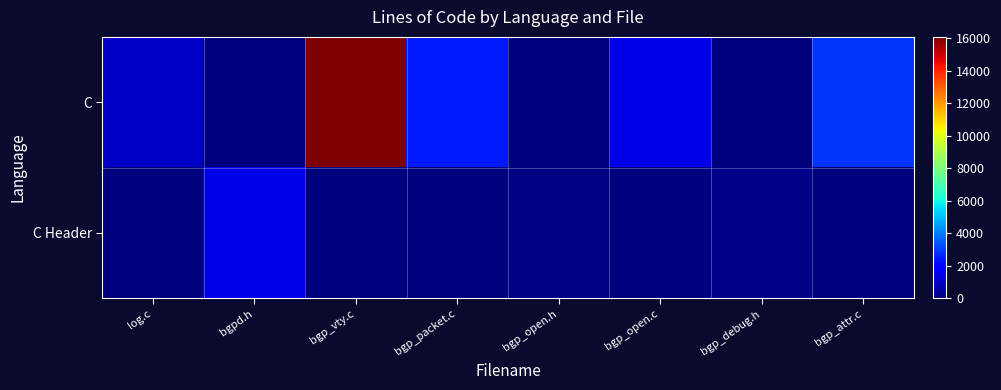

How many categories are shown in the chart?

8